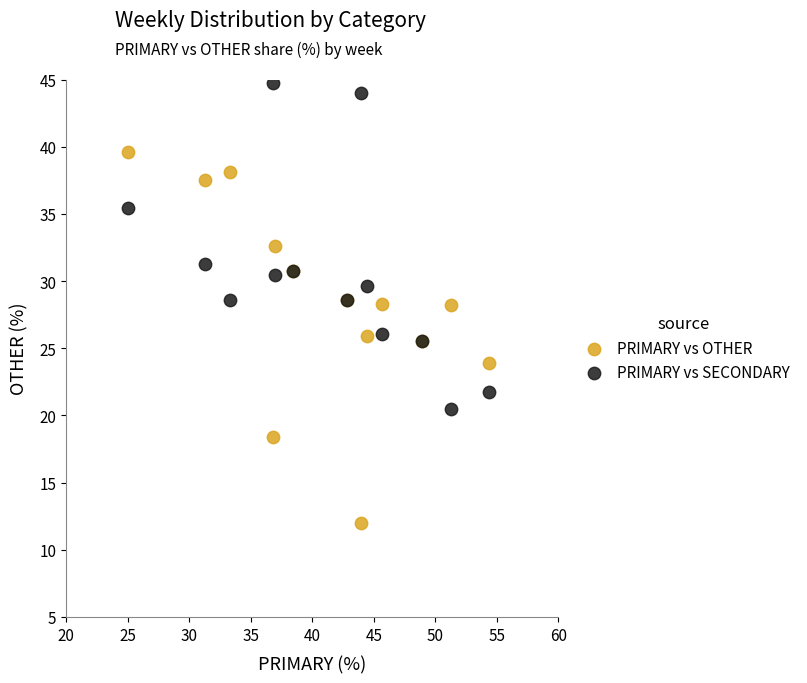

Which series reaches the maximum Y coordinate?

PRIMARY vs SECONDARY